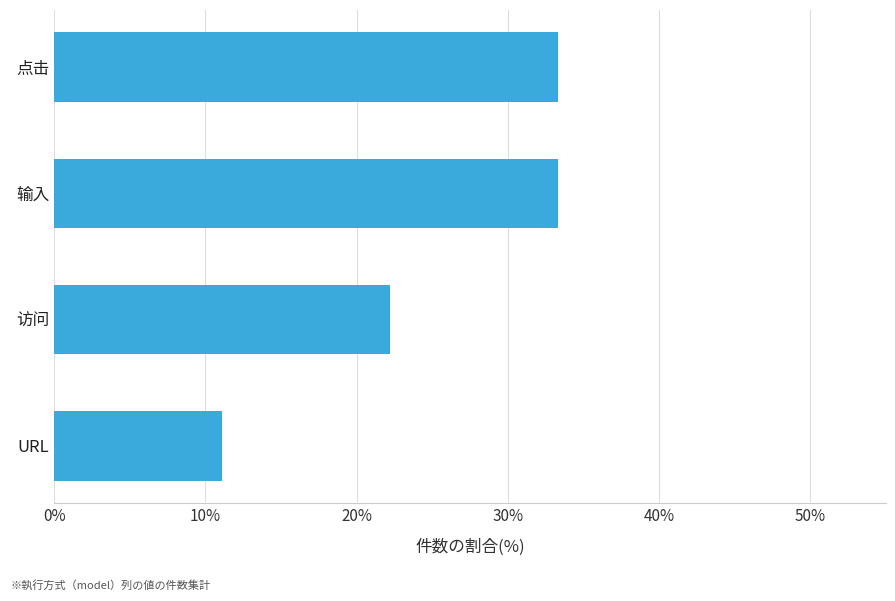

Reading bottom to top, list all the values displayed in this chart.

11.1	22.2	33.3	33.3